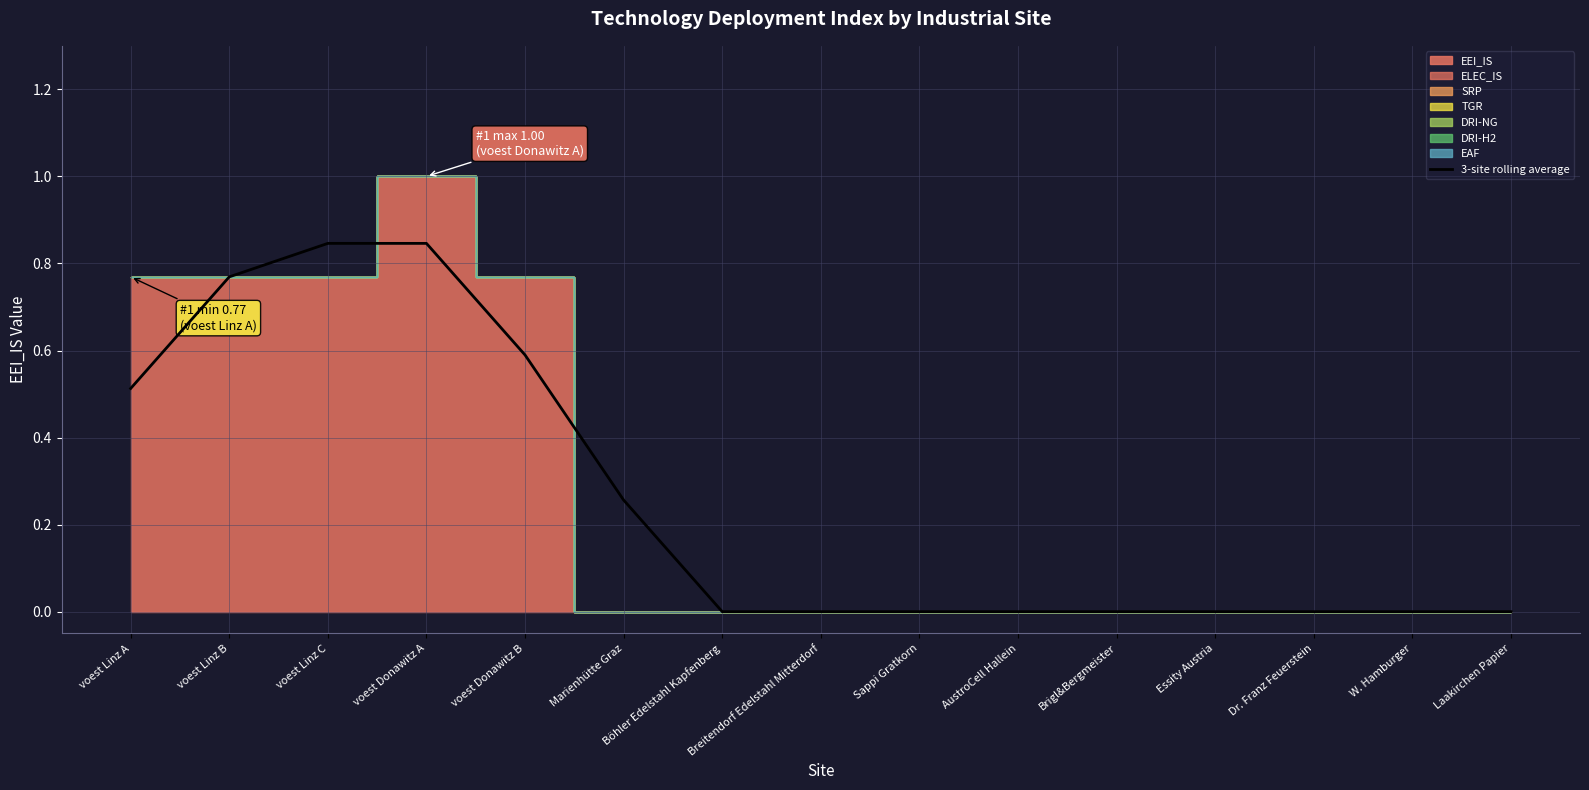

What is the label of the 10th point from the left?

AustroCell Hallein